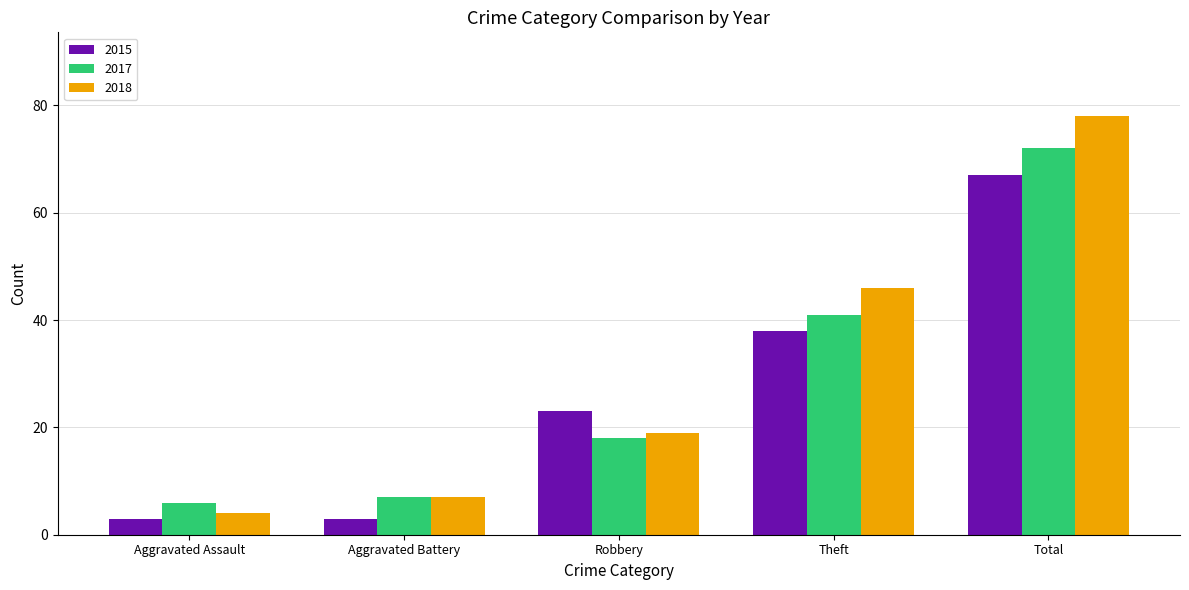

What is the spread (max minus min) of values at Aggravated Battery?

4